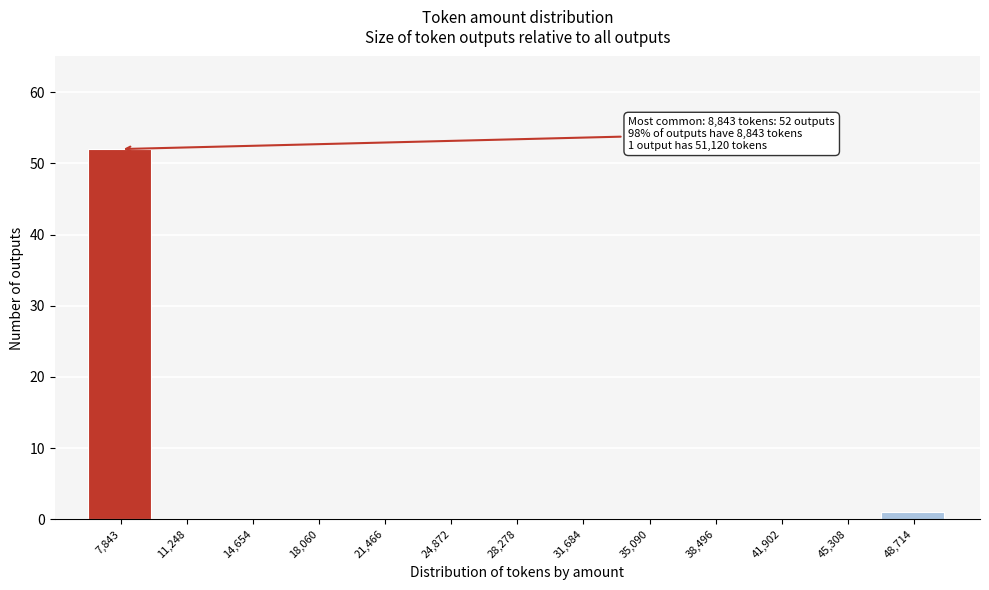

Reading right to left, list all the values displayed in this chart.

48,714=1	45,308=0	41,902=0	38,496=0	35,090=0	31,684=0	28,278=0	24,872=0	21,466=0	18,060=0	14,654=0	11,248=0	7,843=52